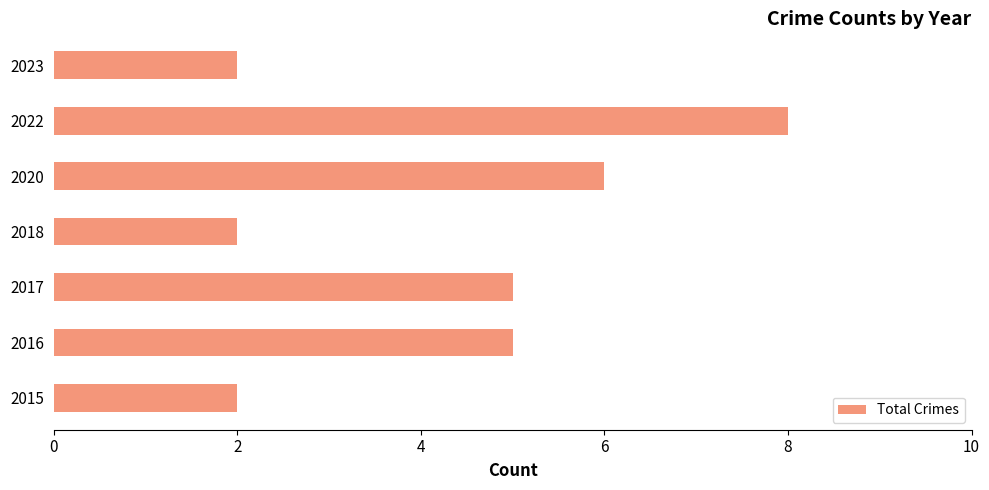

The chart shows a value of 3 at 2023. True or false?

False